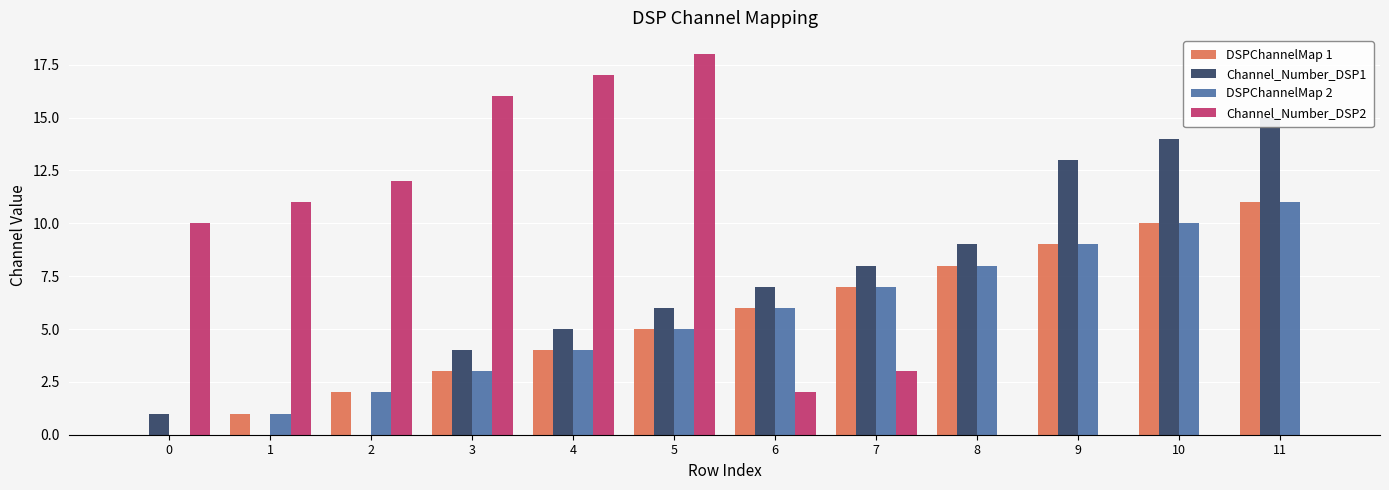

What is the maximum value shown in the chart?

18